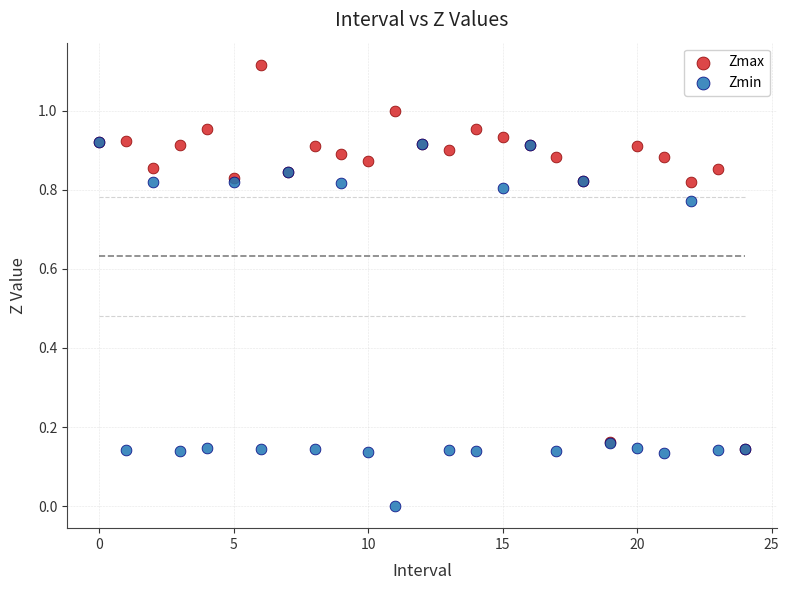

Which series has the widest spread of Y values?

Zmax